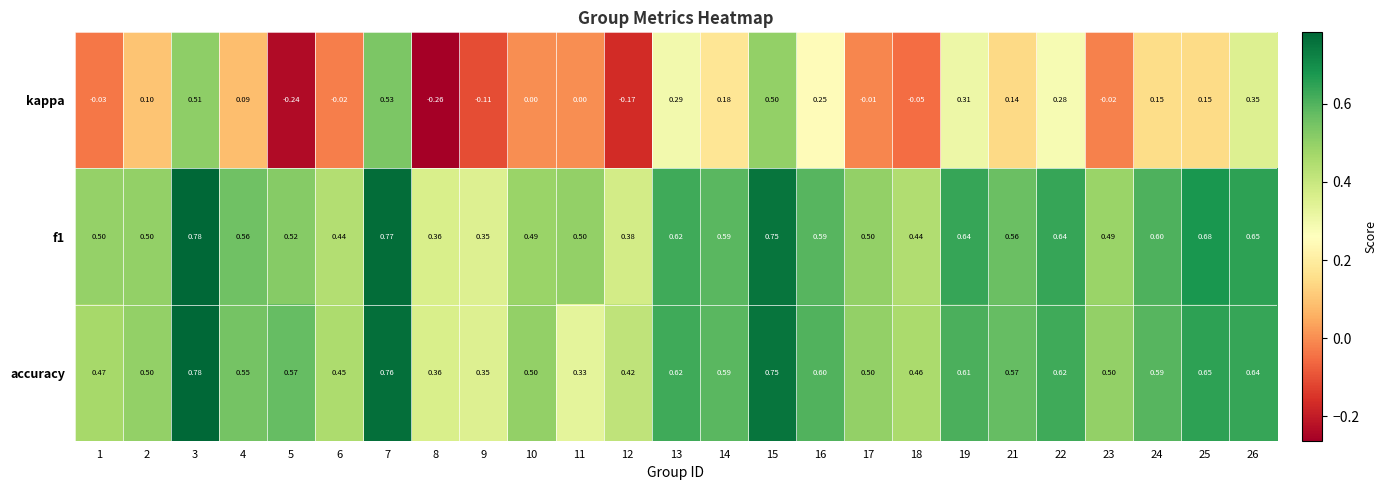

Is the value of accuracy at 21 greater than the value of kappa at 10?

Yes